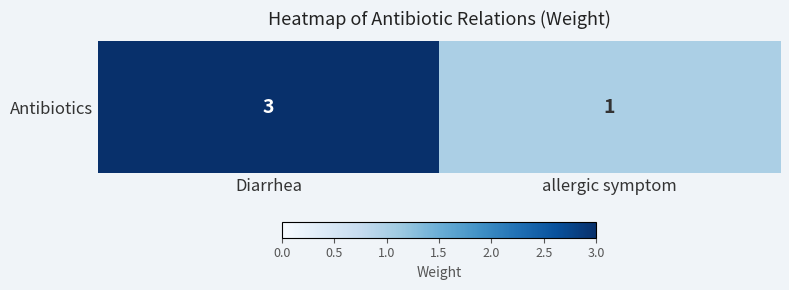

Read the value at Diarrhea.

3